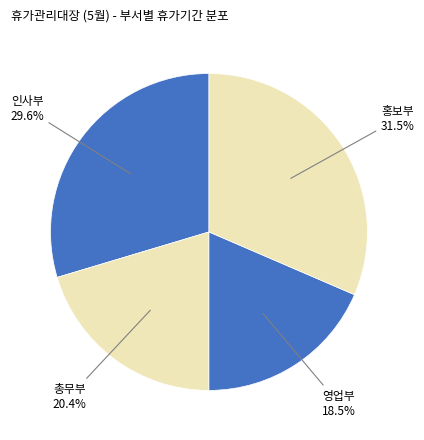

How many slices are in this pie chart?

4